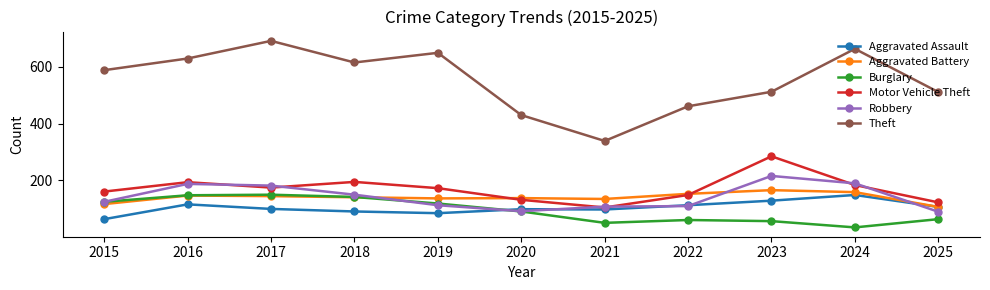

The Burglary series shows 125 at 2015. True or false?

True